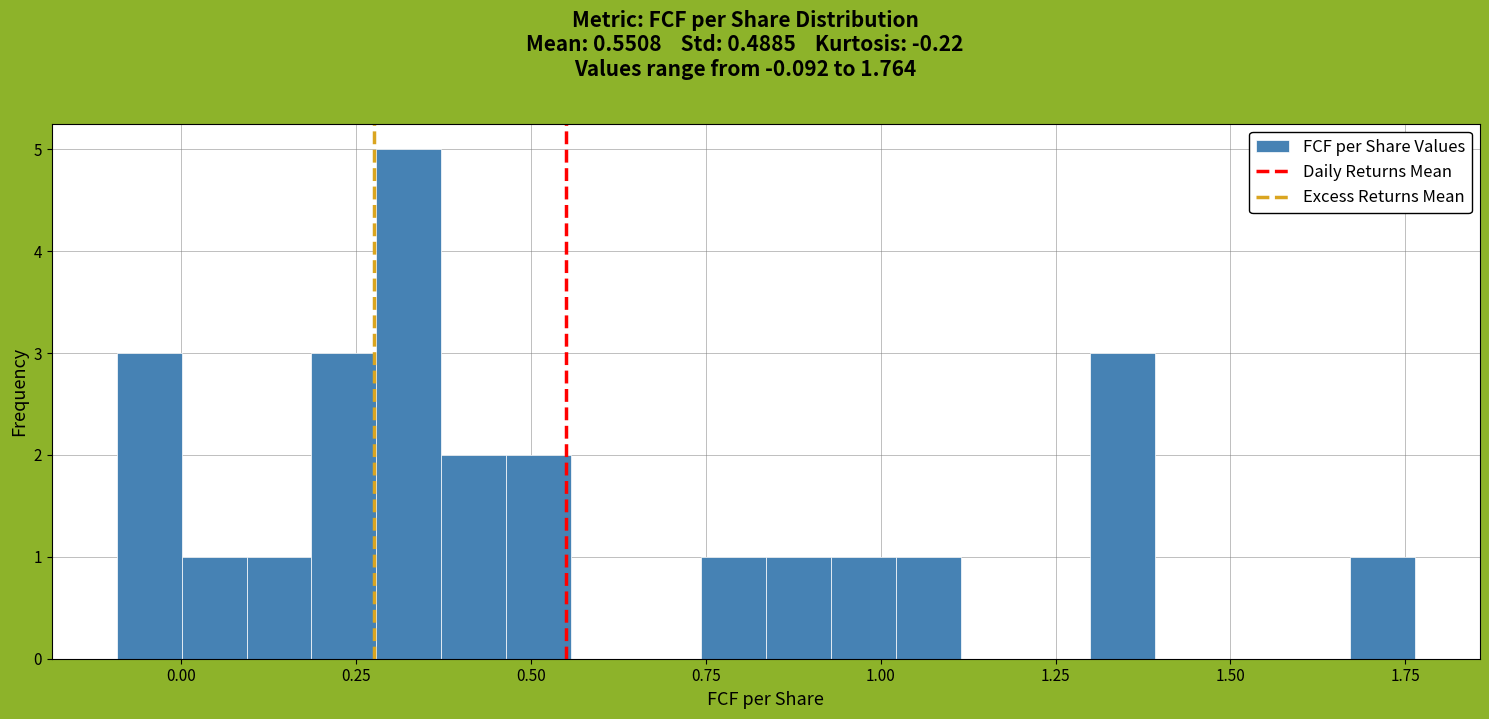

Around what value on the x-axis is the tallest bar? Give the approximate position of its centre, as read against the axis.

0.35